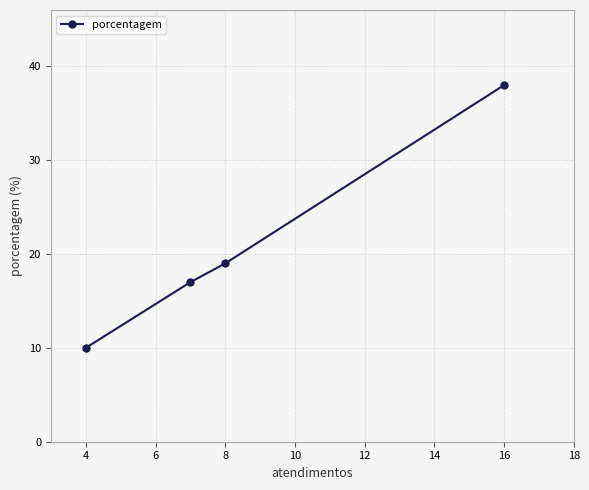

What is the difference between the maximum and minimum values?

28